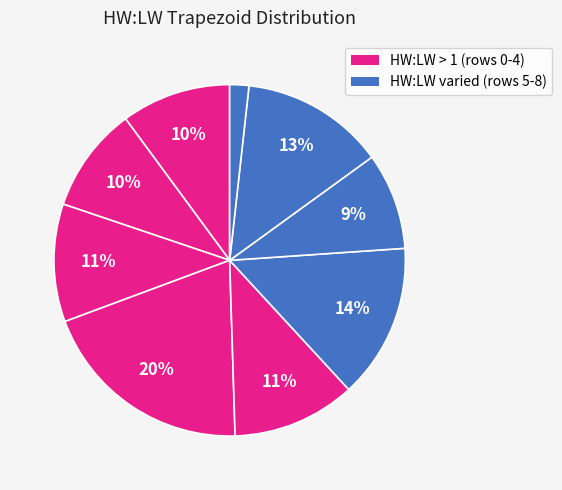

Count the number of slices in the pie.

9